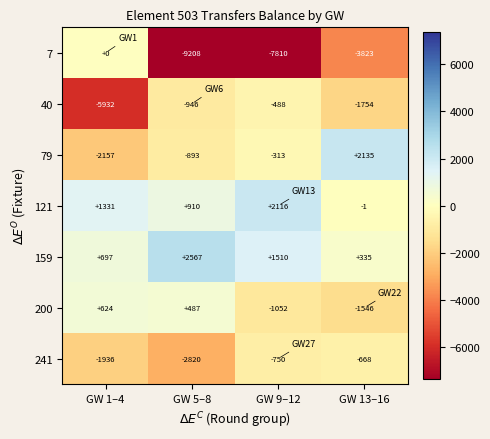

Count the 7 values in the range -7810 to 0.

3